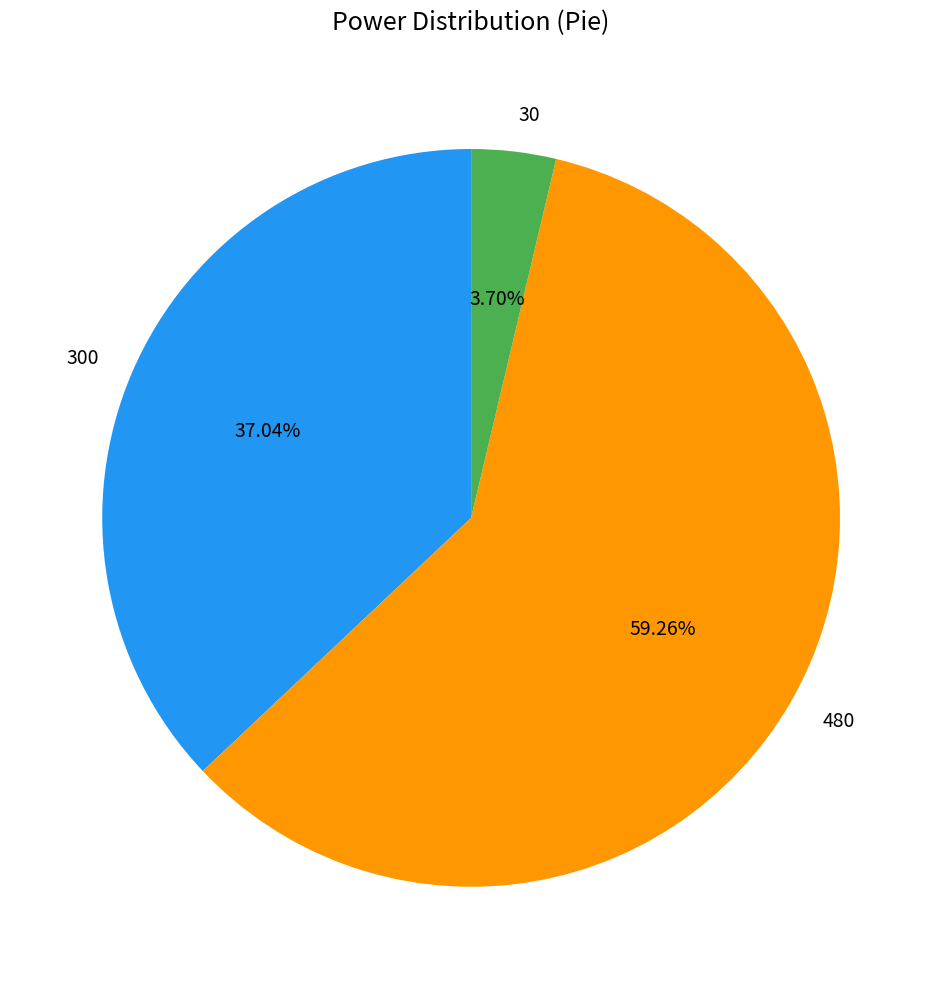

True or false: 300 accounts for 29% of the total.

False